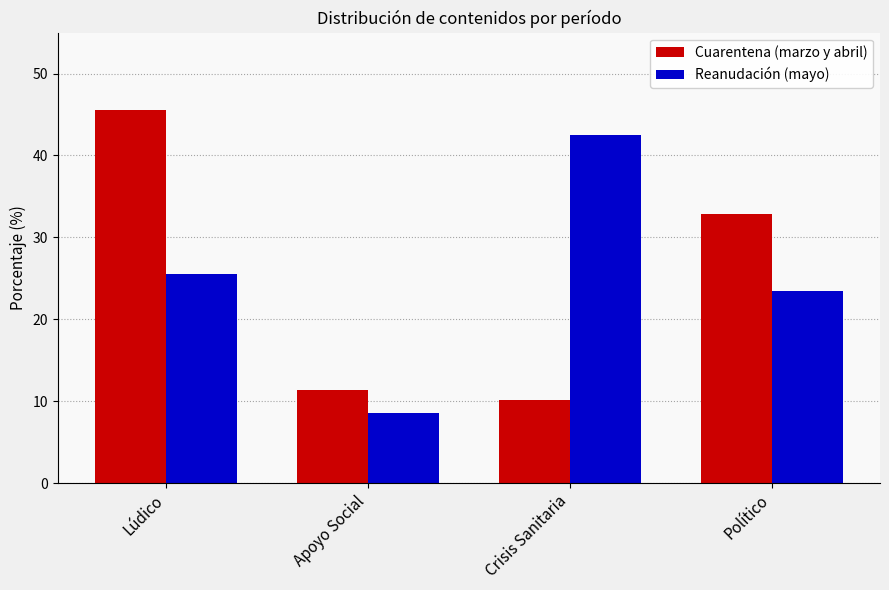

What are all the series names shown in the legend?

Cuarentena (marzo y abril), Reanudación (mayo)